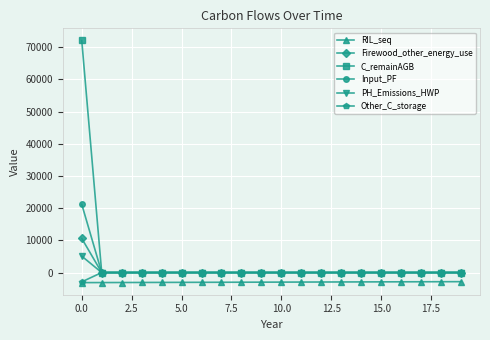

What is the sum of all Input_PF values?

21201.6